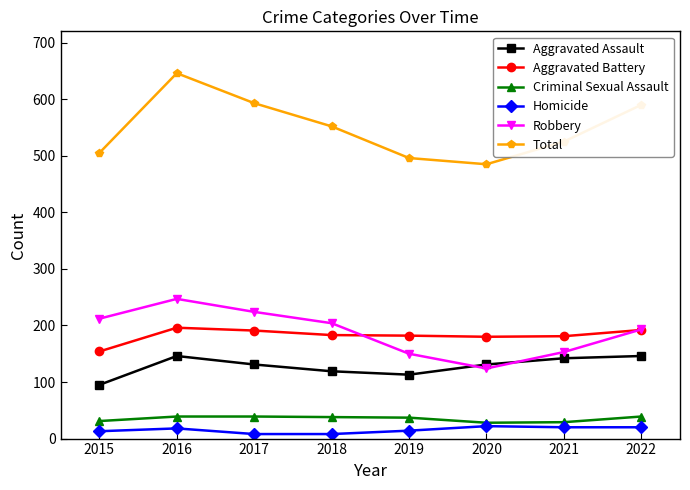

What is the greatest value displayed?

646